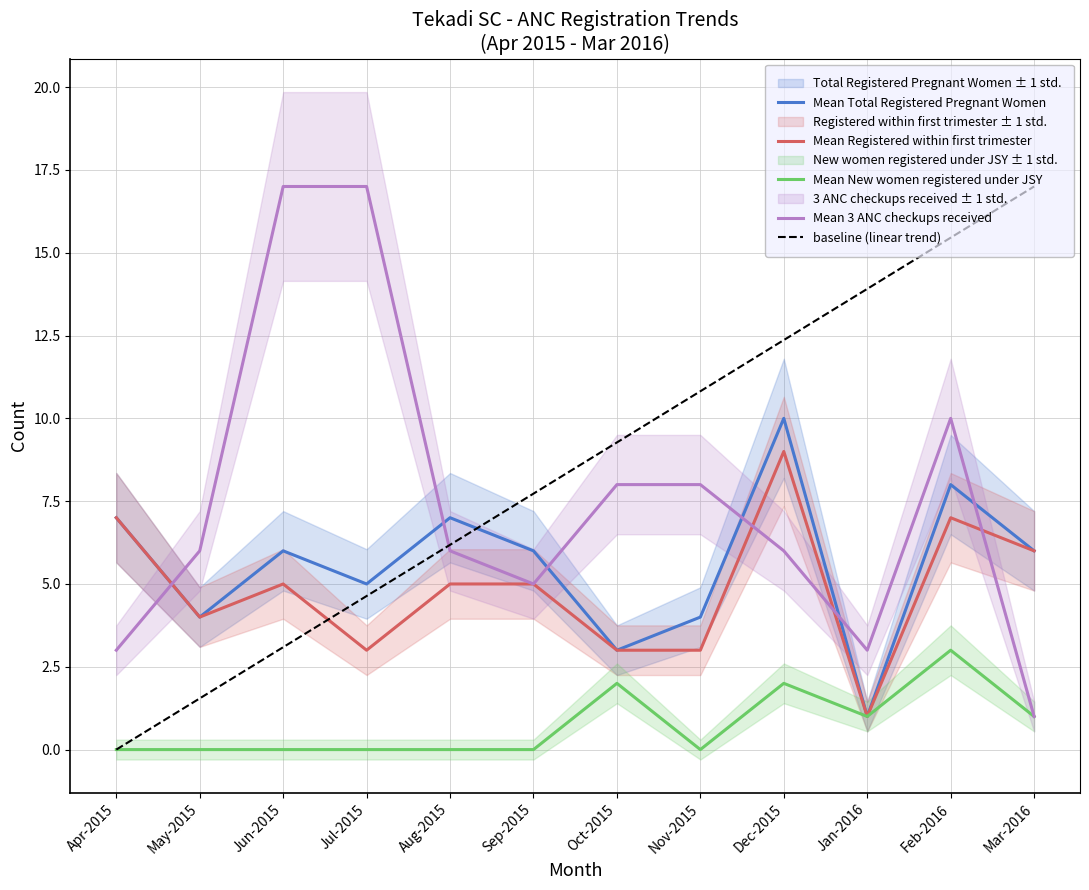

What value does the Mean 3 ANC checkups received series have at May-2015?

6.0